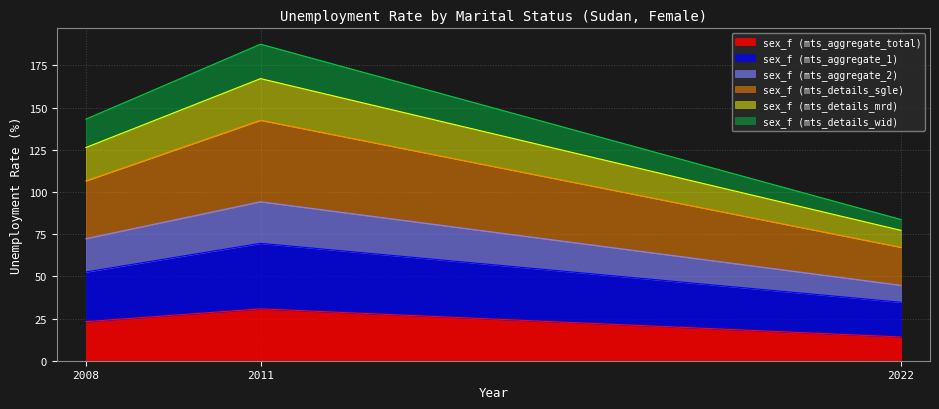

How many lines are shown in the chart?

6